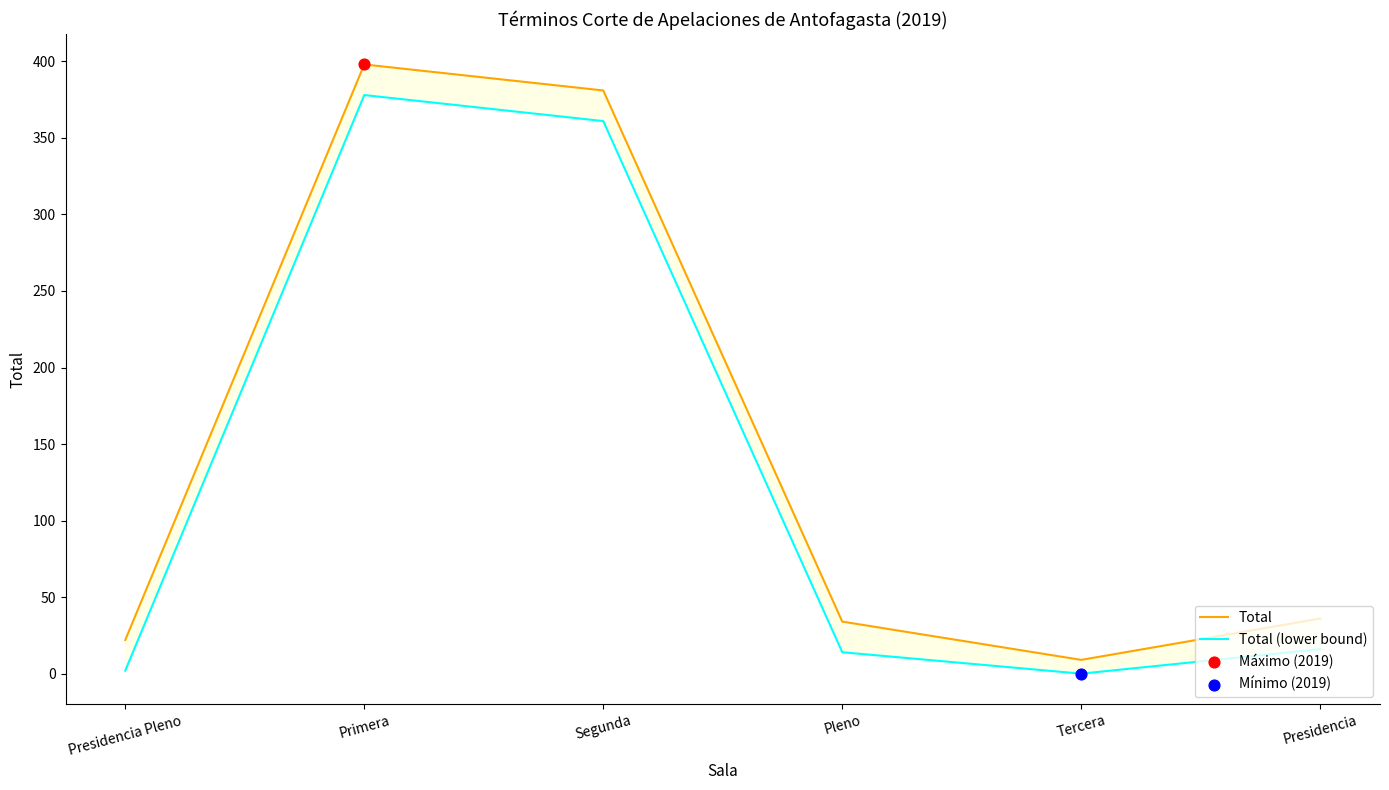

At how many categories does at least one series exceed 221?

2